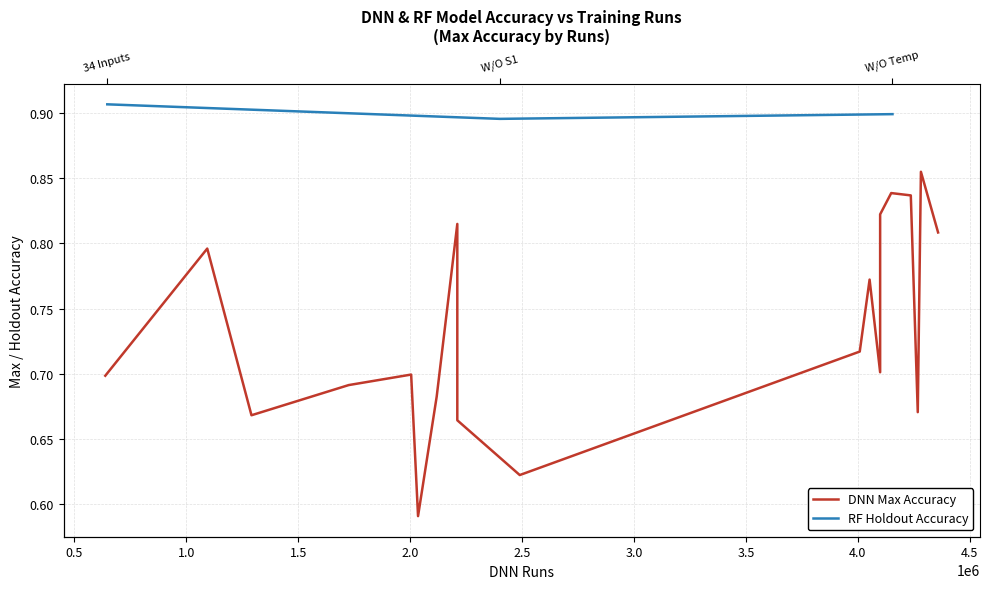

Reading left to right, extract all data points from this chart.

0.9	0.9	0.9